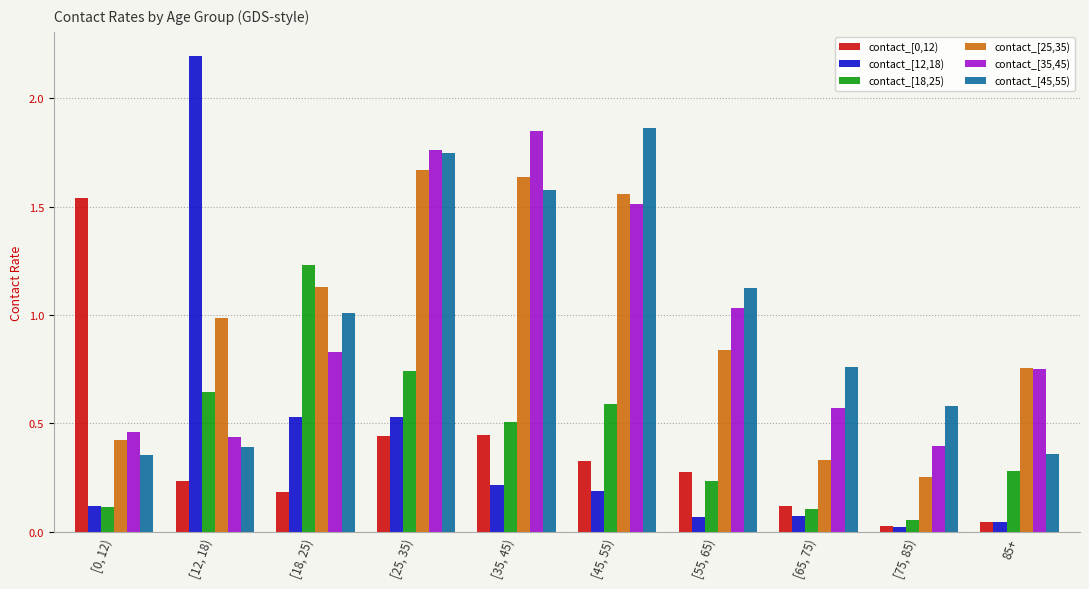

What is the total value across all series at [12, 18)?

4.9